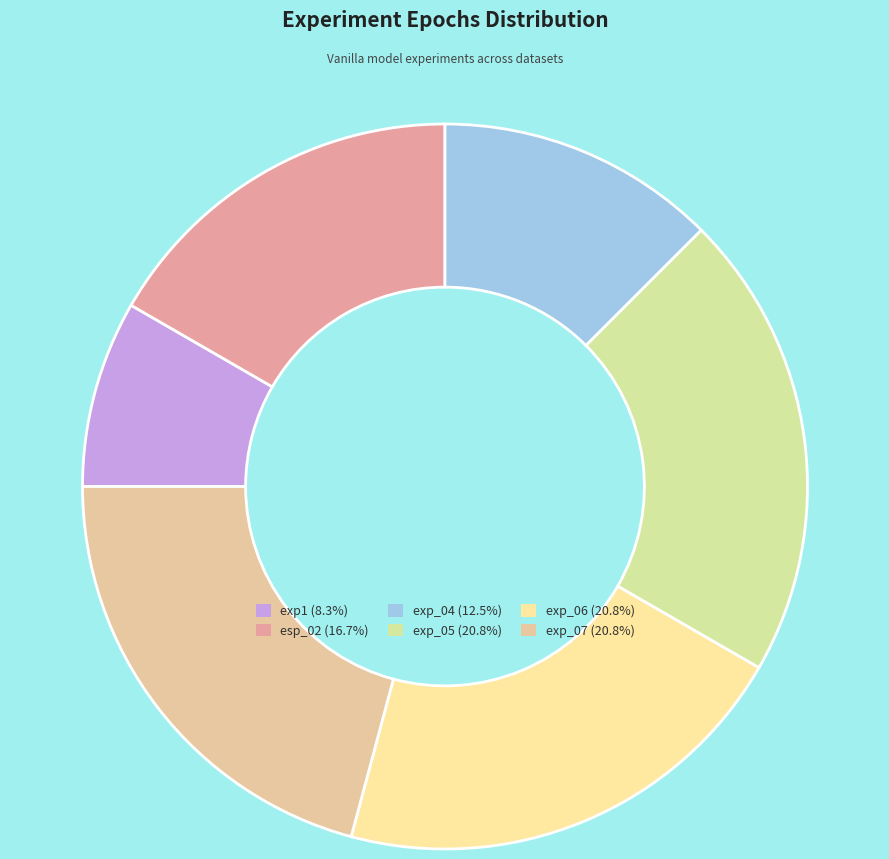

Combined, what portion of the pie is exp_07 and exp_06?

41.7%